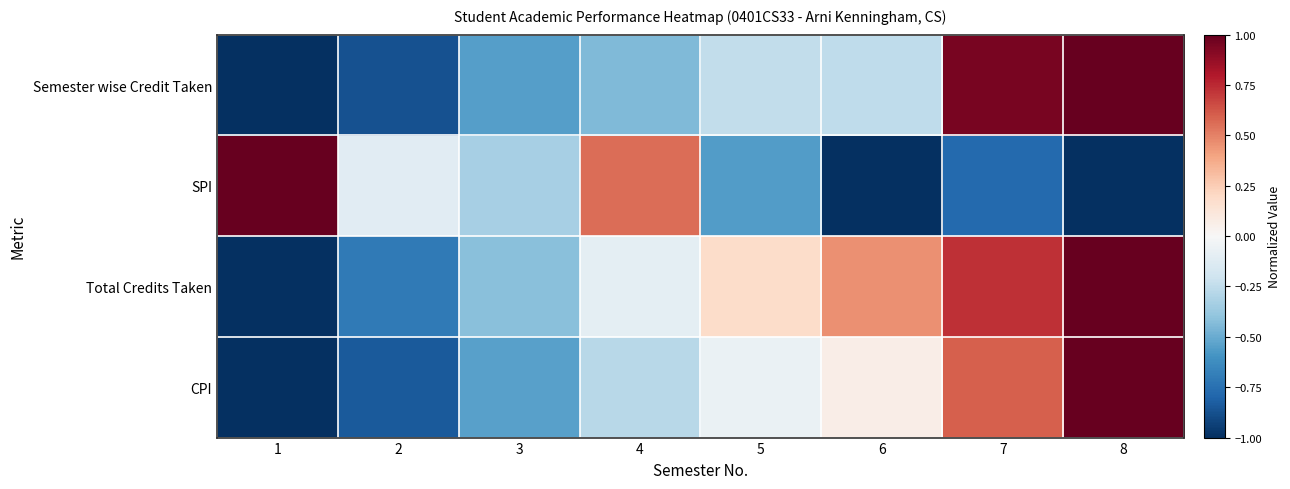

Between 4 and 8, which is larger?

8